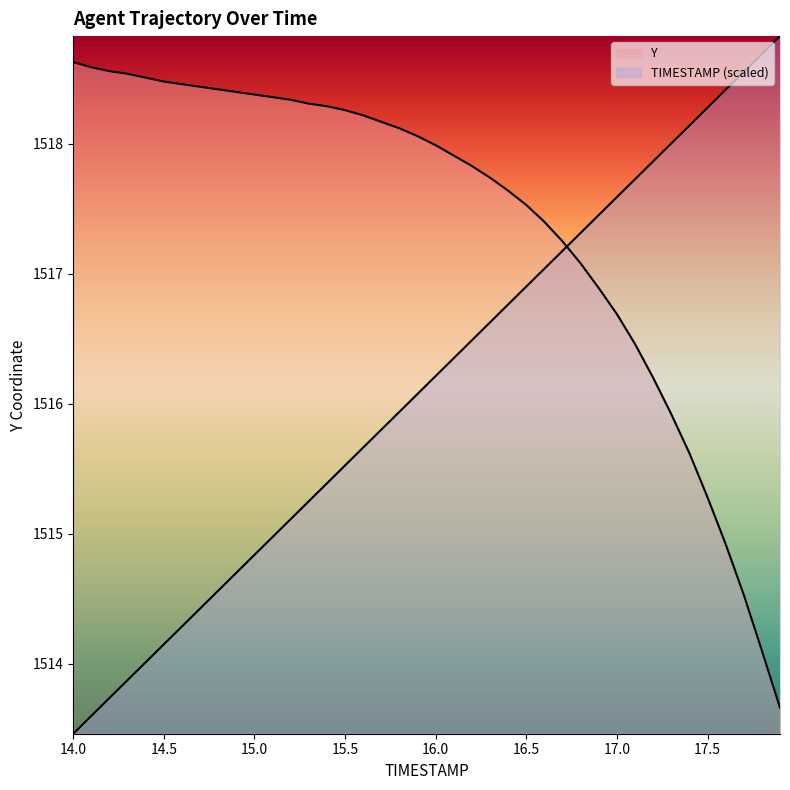

Does the chart display data point markers on the line(s)?

No